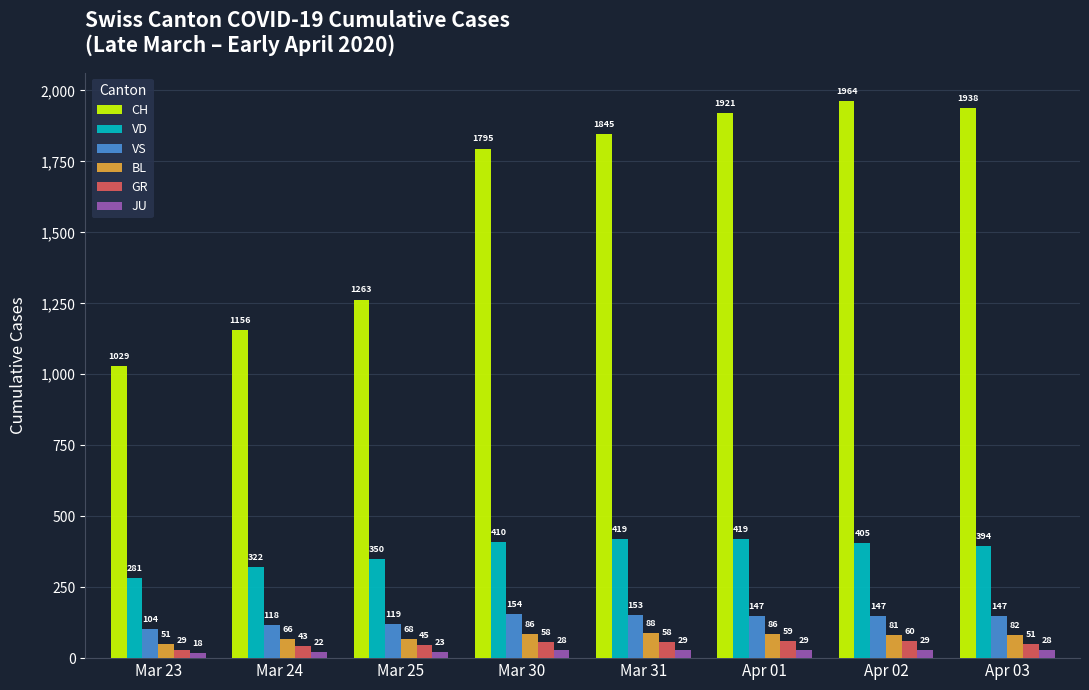

At Mar 30, list the series in order from smallest to largest.

JU, GR, BL, VS, VD, CH